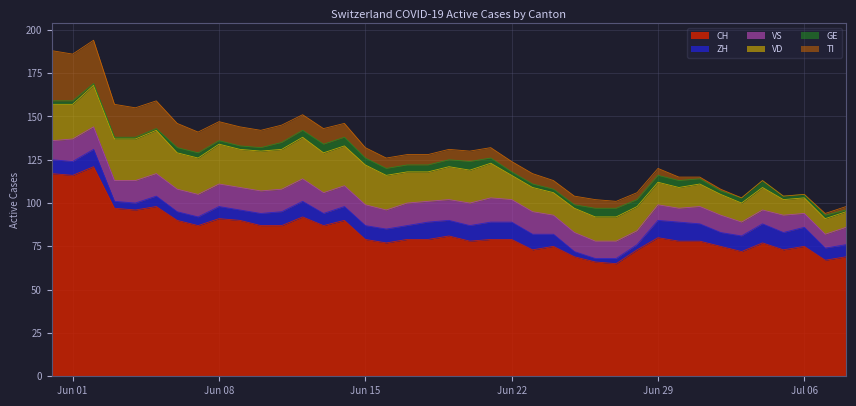

True or false: ZH and CH cross at least once.

False